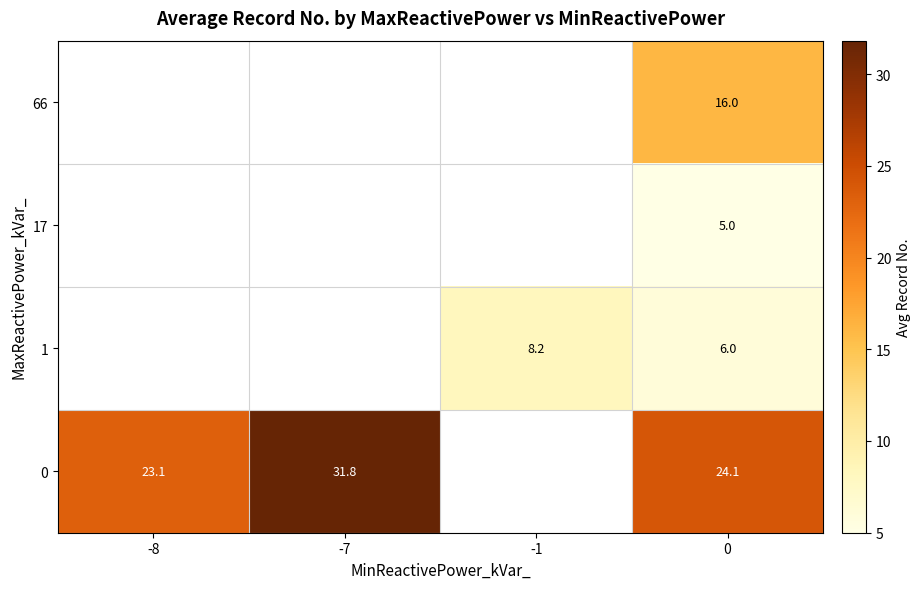

True or false: 17 has a value of 5.0 at 0.

True